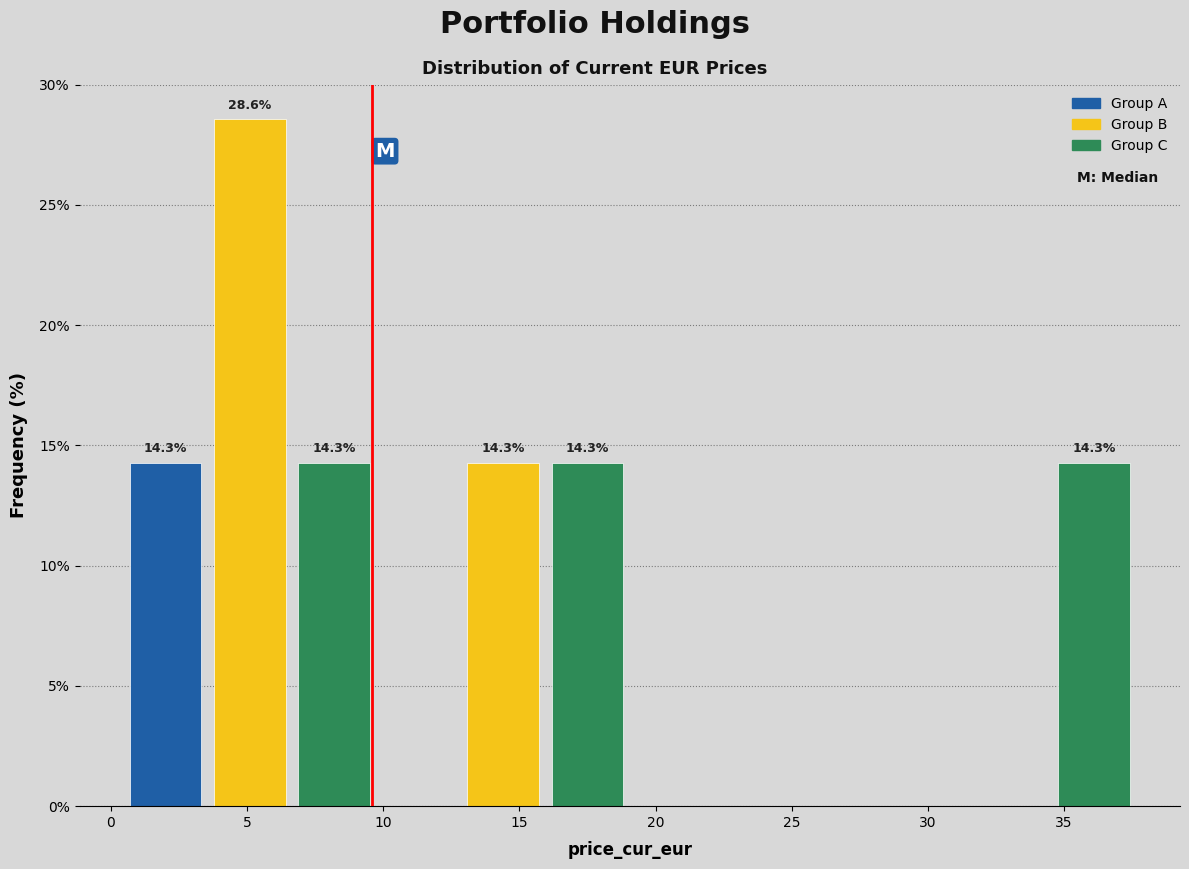

Over which range of the x-axis is the bar tallest?

3.5 to 6.5